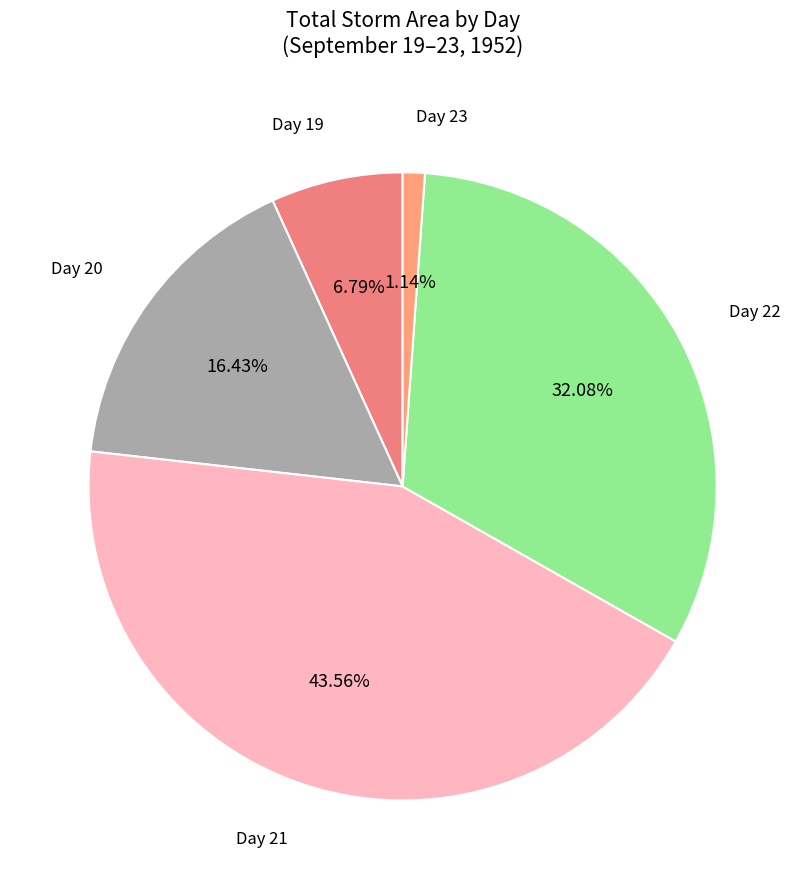

Does any single category account for the majority?

No